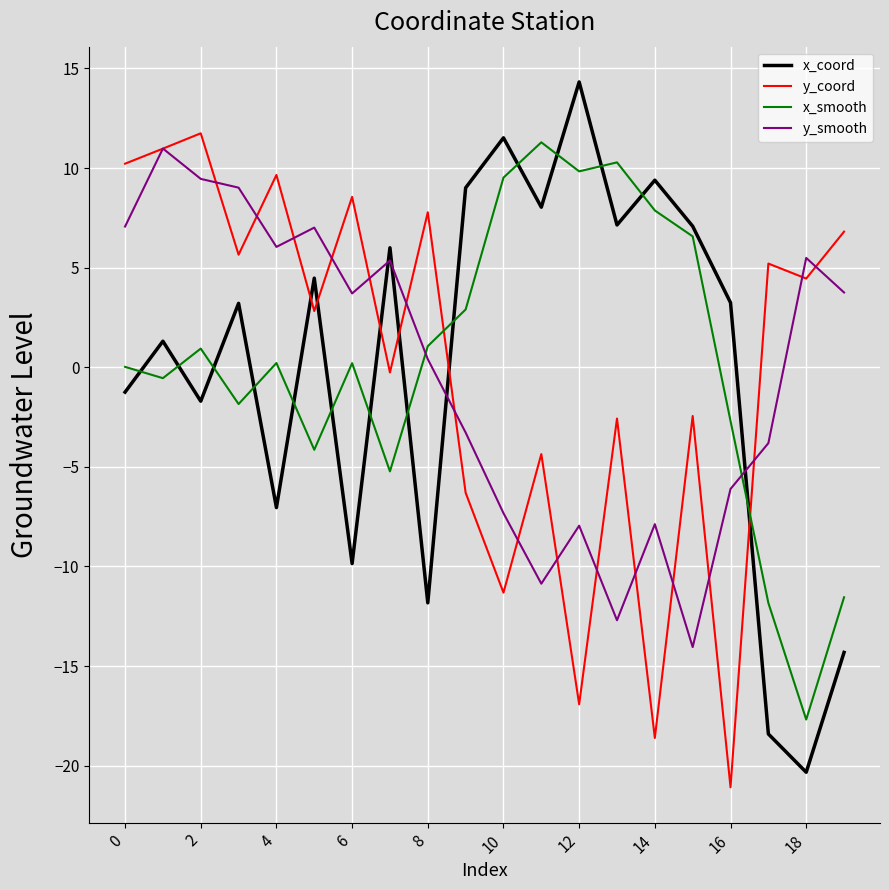

What is the maximum value for y_smooth?

11.0